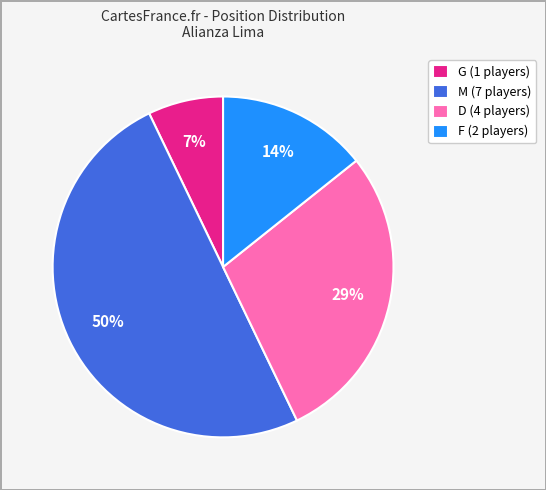

Is G the majority of the pie?

No